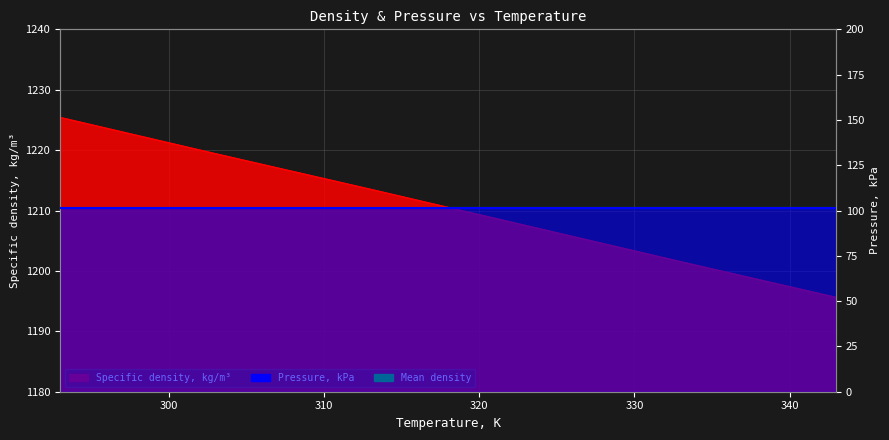

True or false: the data has more than 0 interior local peaks.

False